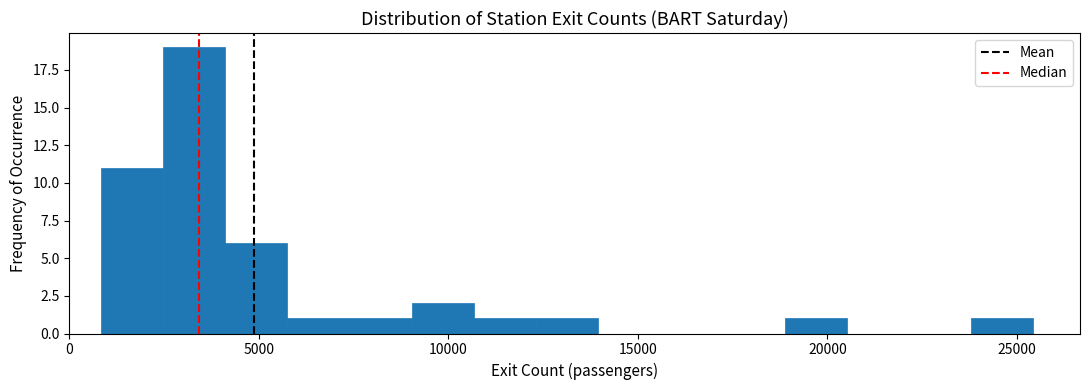

Around what value on the x-axis is the tallest bar? Give the approximate position of its centre, as read against the axis.

3500